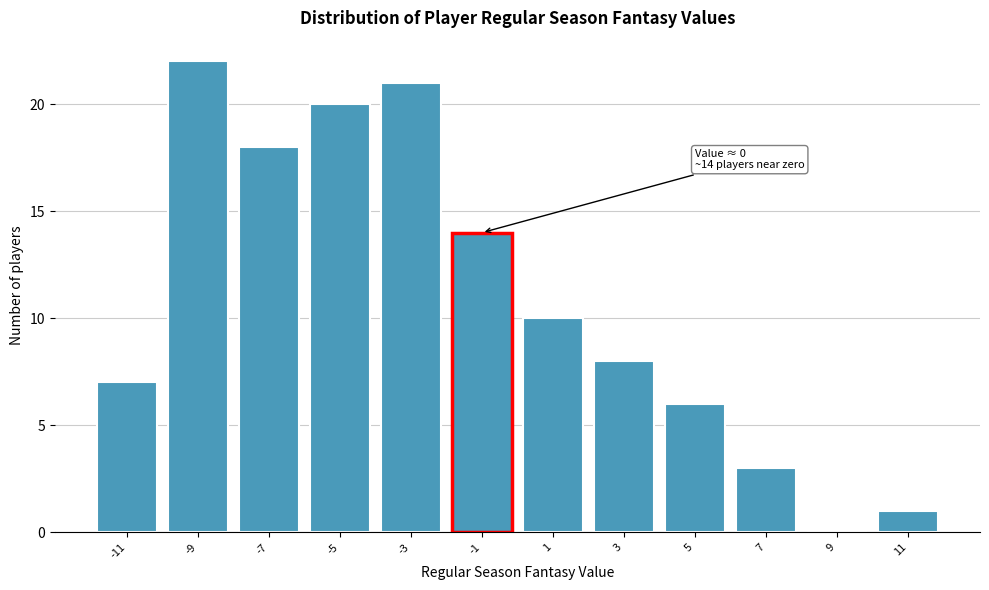

Reading left to right, list all the values displayed in this chart.

-11=7	-9=22	-7=18	-5=20	-3=21	-1=14	1=10	3=8	5=6	7=3	9=0	11=1